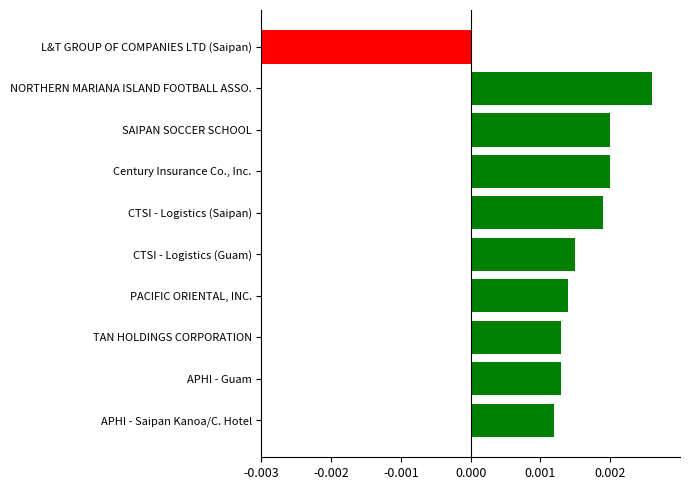

Which category has the lowest value across all series?

L&T GROUP OF COMPANIES LTD (Saipan)